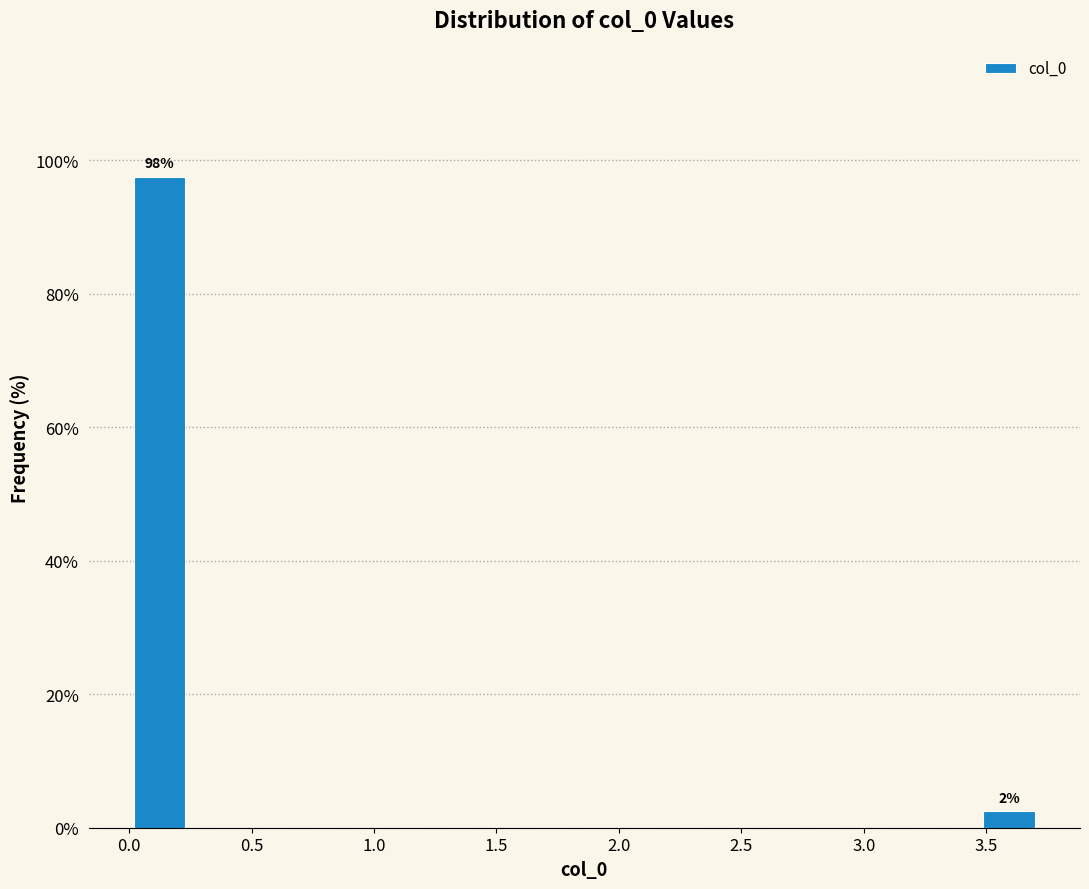

Which range on the x-axis has the tallest bar?

0.00 to 0.25